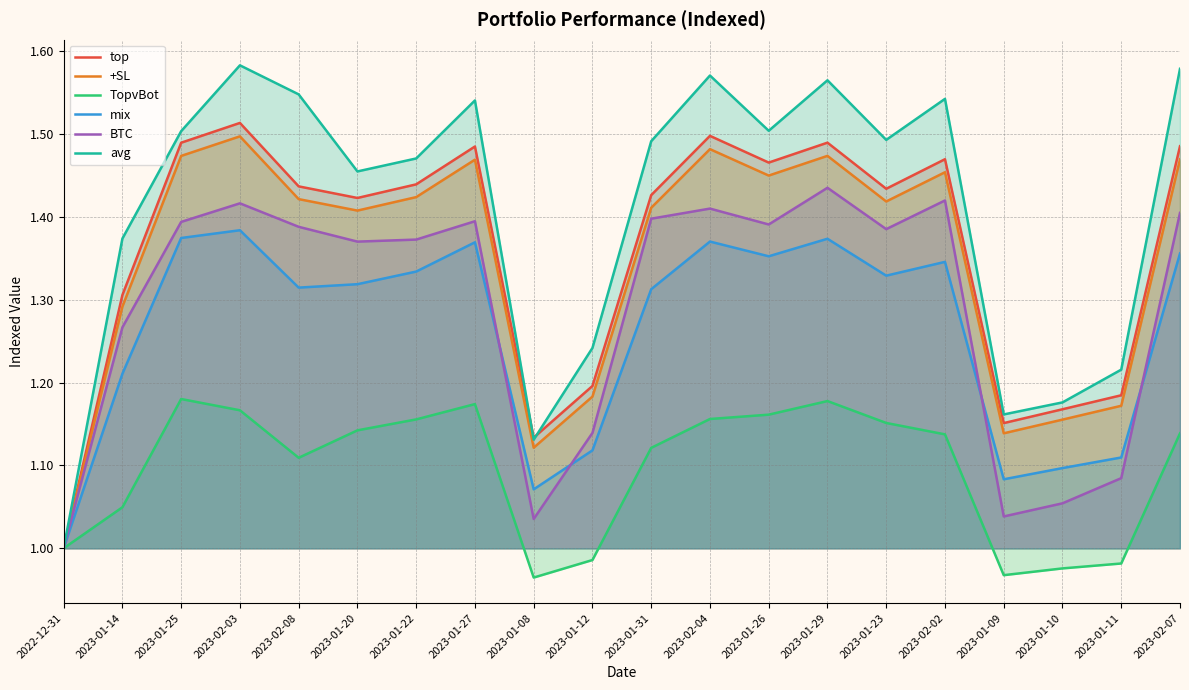

At which label is mix closest to 1?

2022-12-31